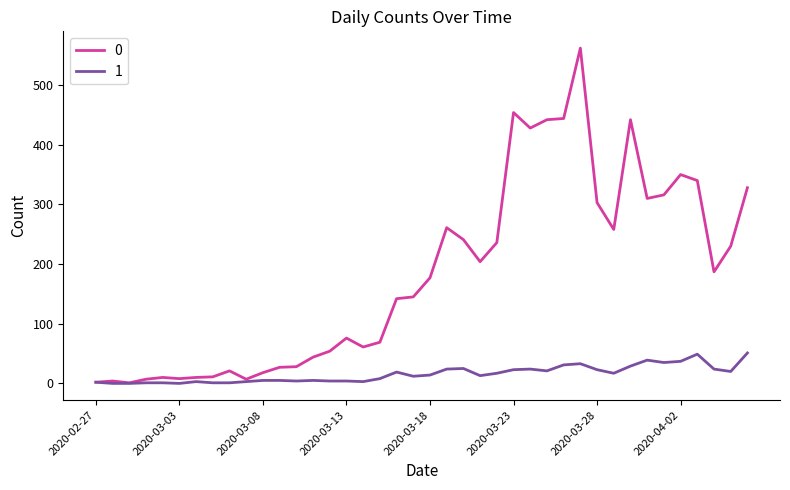

List the series in order of their overall mean, lowest first.

1, 0